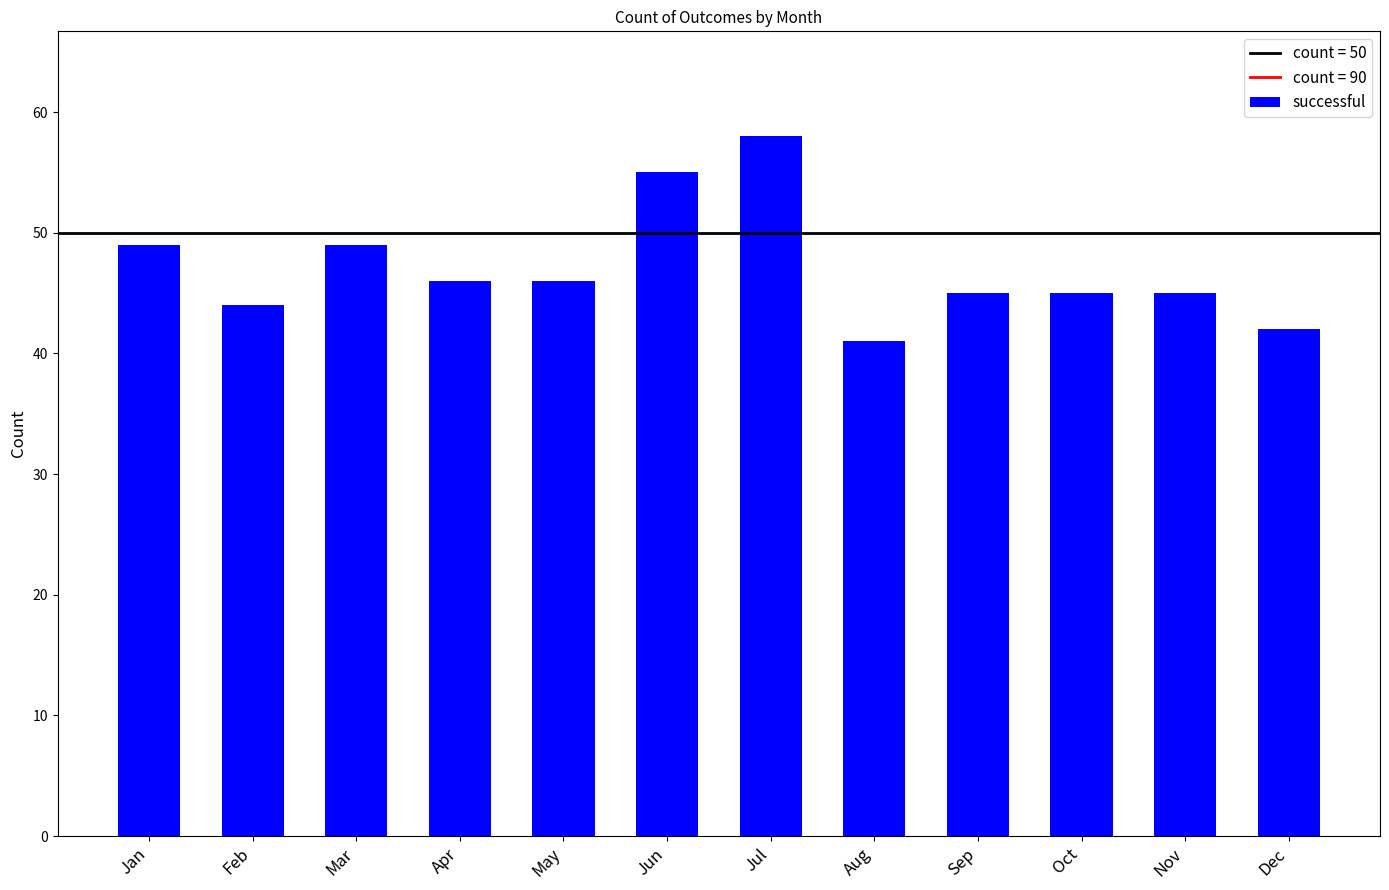

True or false: the data shows 55 at Jun.

True